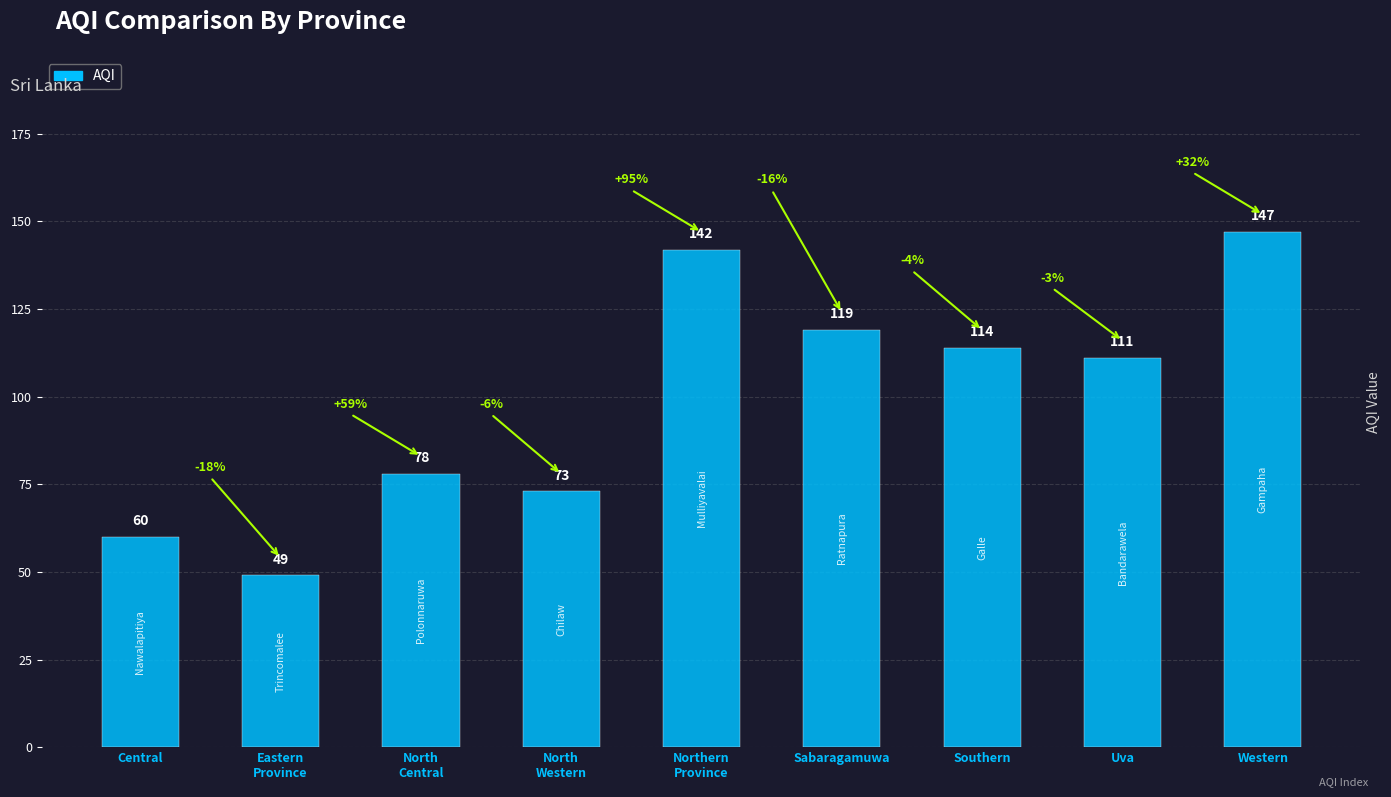

How many bars are there in total?

9